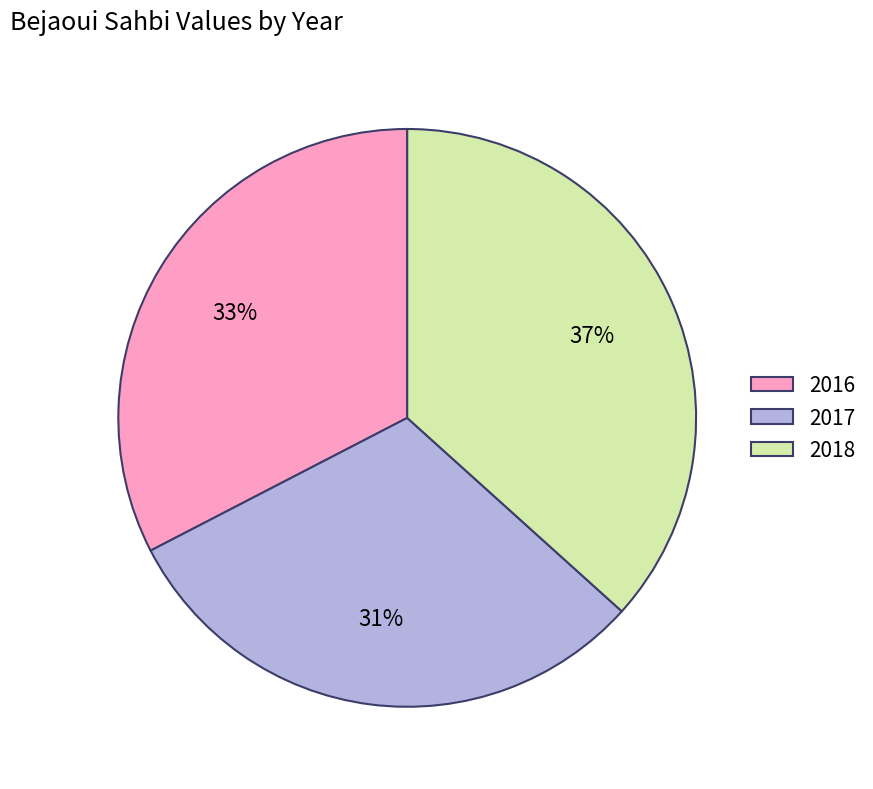

What percentage is the 2017 slice, to the nearest percent?

31%